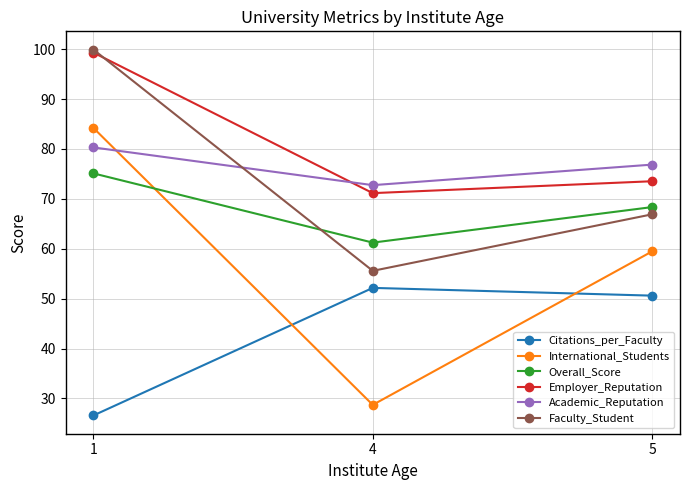

Reading left to right, what are all the values shown in this chart?

Citations_per_Faculty: 26.6	52.2	50.6
International_Students: 84.2	28.7	59.5
Overall_Score: 75.1	61.2	68.3
Employer_Reputation: 99.3	71.1	73.5
Academic_Reputation: 80.3	72.7	76.9
Faculty_Student: 99.9	55.6	66.9